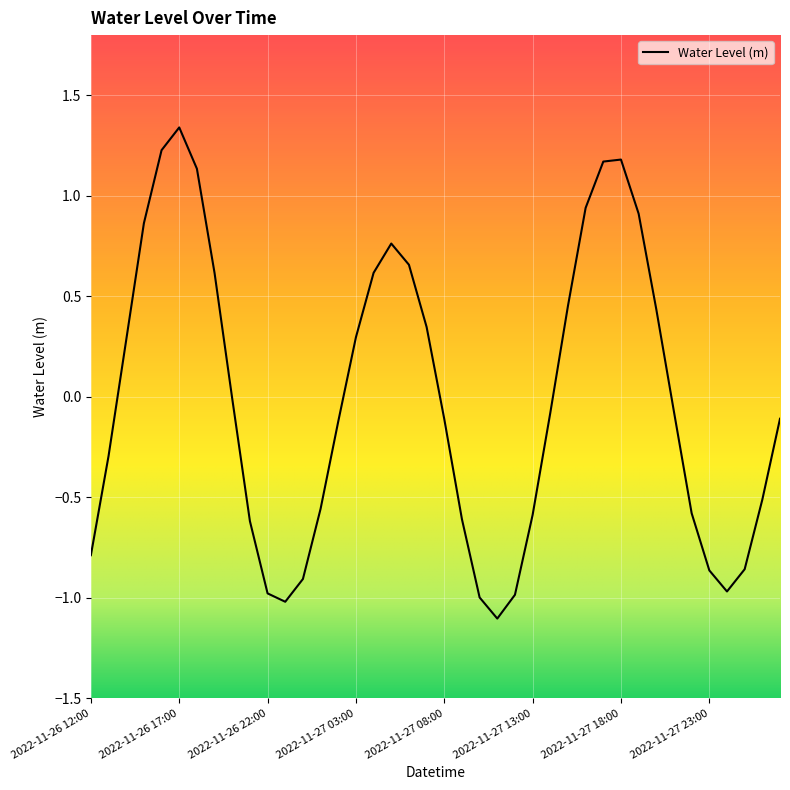

What is the minimum value shown in the chart?

-1.1